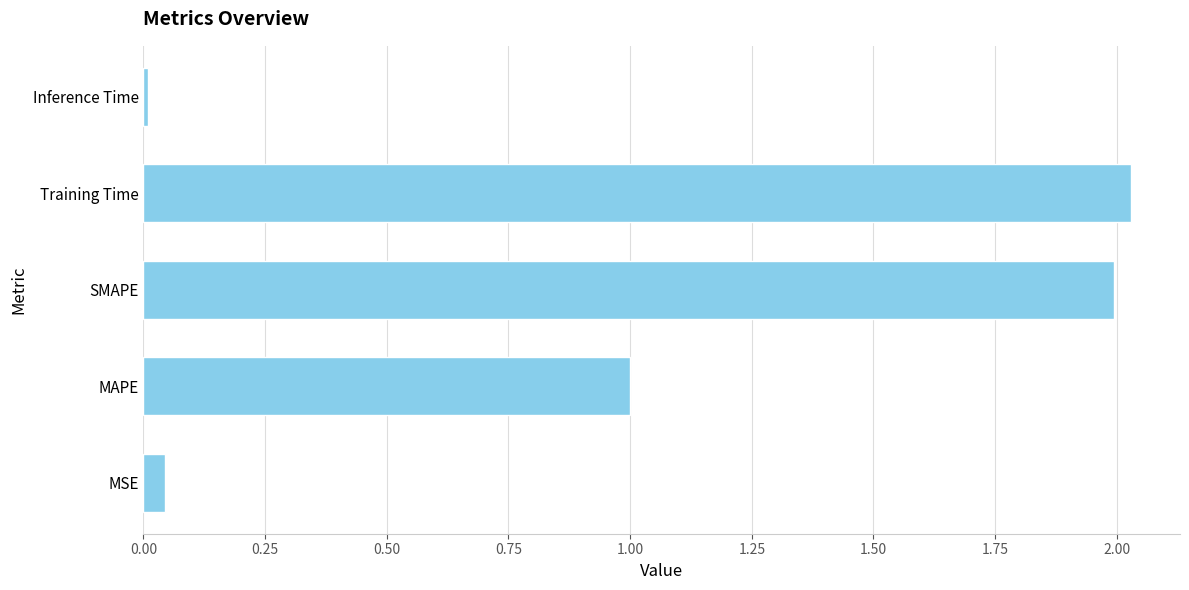

What is the sum of all values?

5.1